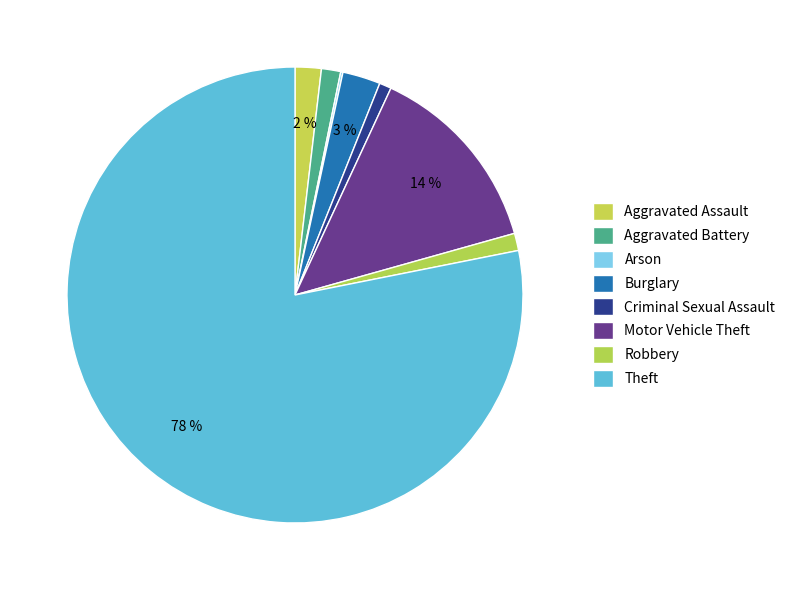

To the nearest percent, what is the difference between the largest and smallest slice percentages?

78%